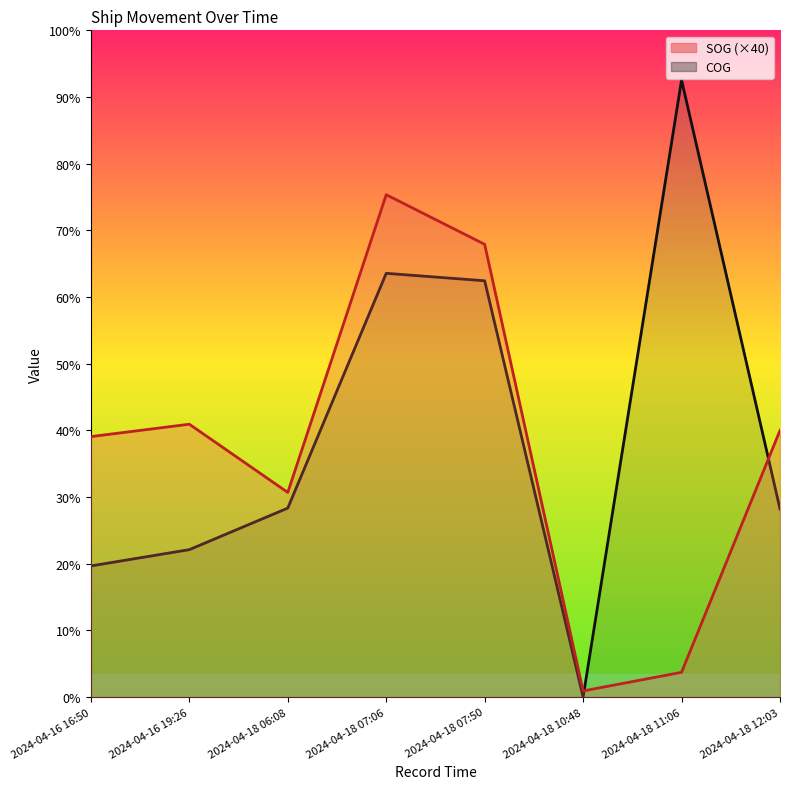

At which category does COG reach its first local valley?

2024-04-18 10:48